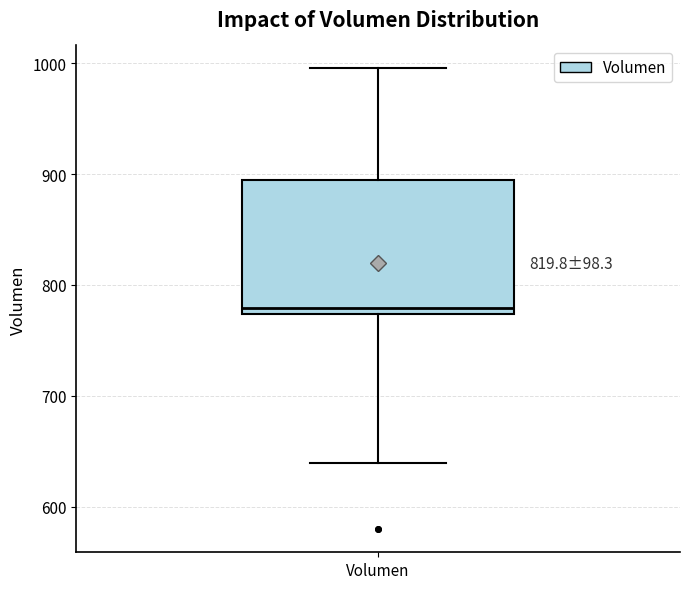

Transcribe this box plot: give where the median line is, the range the box spans, and where the two whiskers end, as read against the y-axis. The values are not printed on the chart, so give them approximately, as read against the axis.

median 780, box 770 to 890, whiskers 640 to 1000